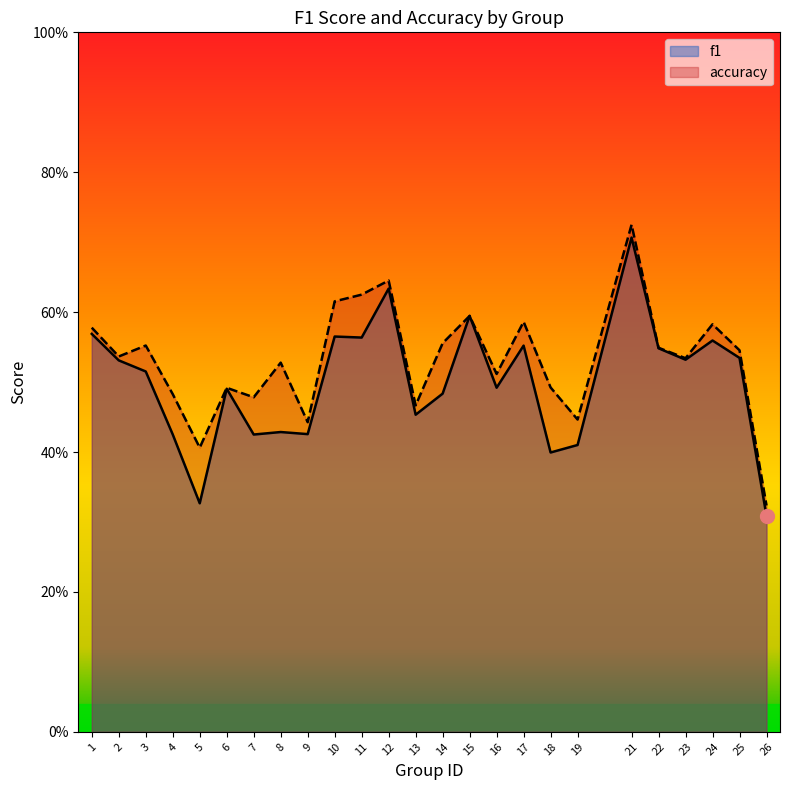

At which label is f1 closest to 0?

26